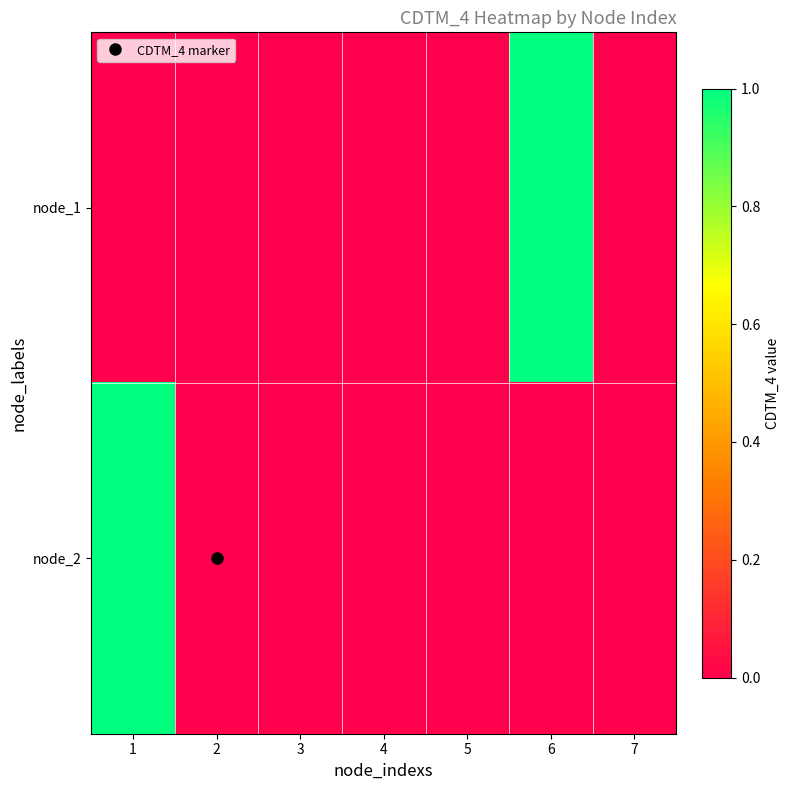

Reading left to right, extract all data points from this chart.

node_1: 1=0	2=0	3=0	4=0	5=0	6=1	7=0
node_2: 1=1	2=0	3=0	4=0	5=0	6=0	7=0